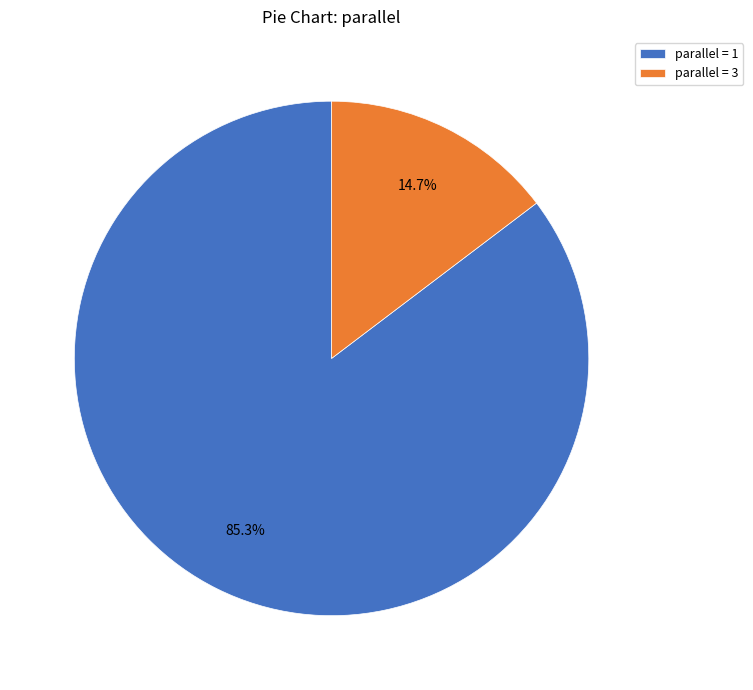

What is the ratio of the value at parallel = 1 to the value at parallel = 3?

5.8